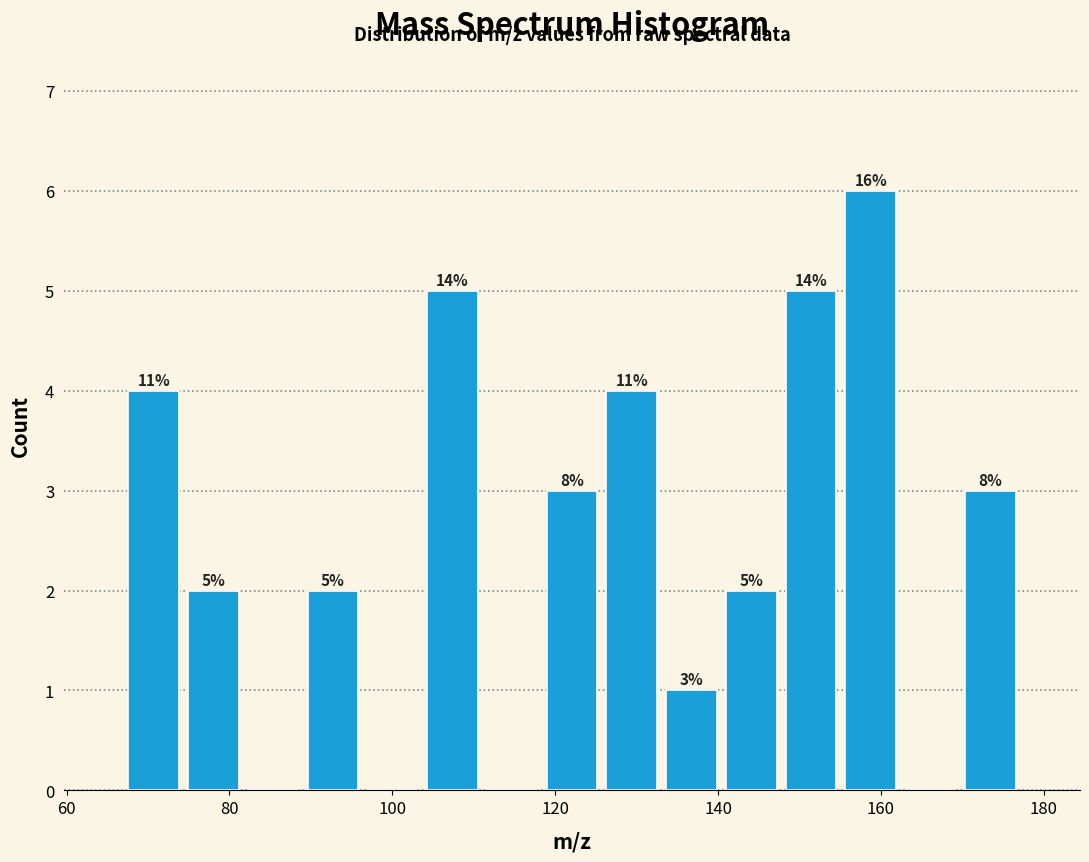

Around what value on the x-axis is the tallest bar? Give the approximate position of its centre, as read against the axis.

158